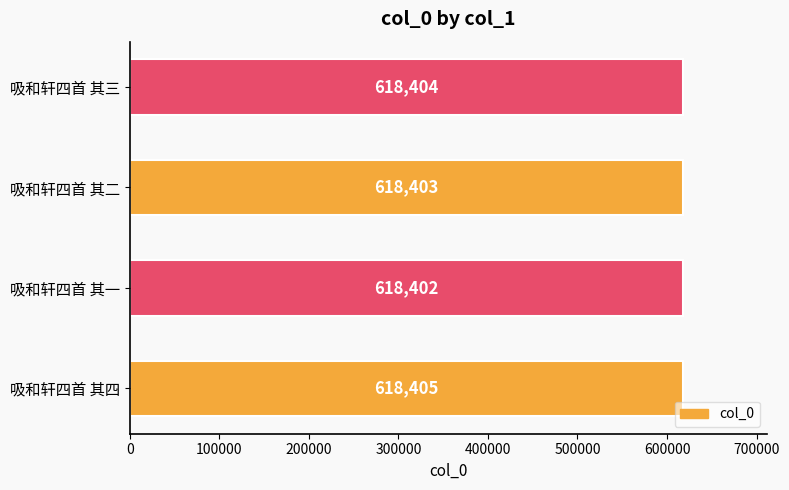

Count the values in the range 618403 to 618405.

3